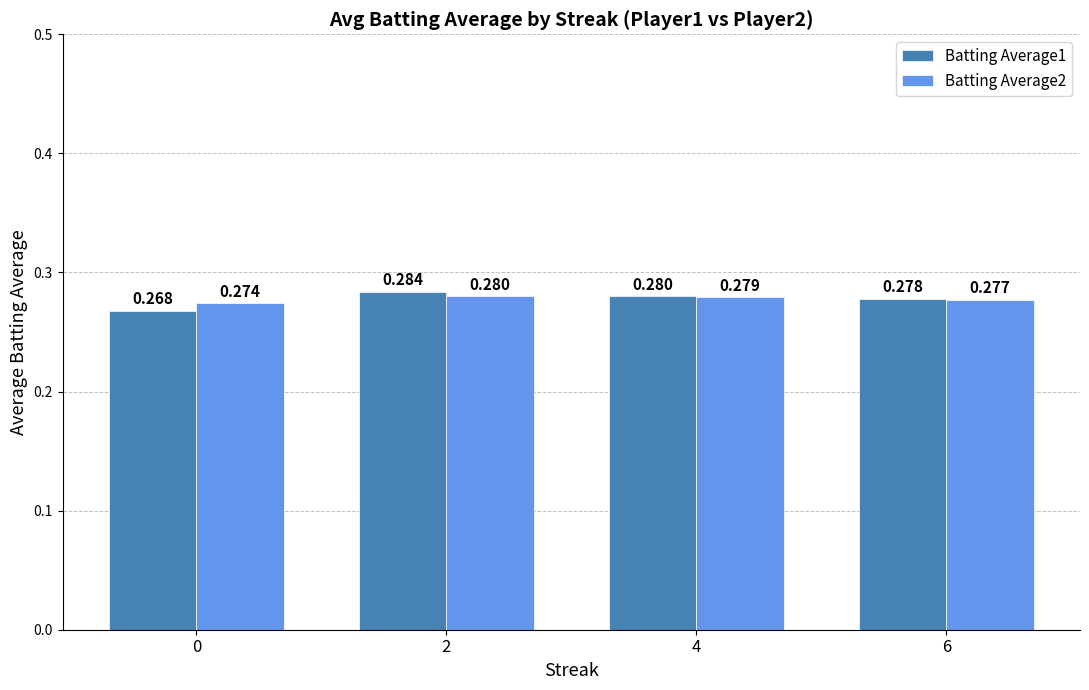

Does the chart contain stacked bars?

No